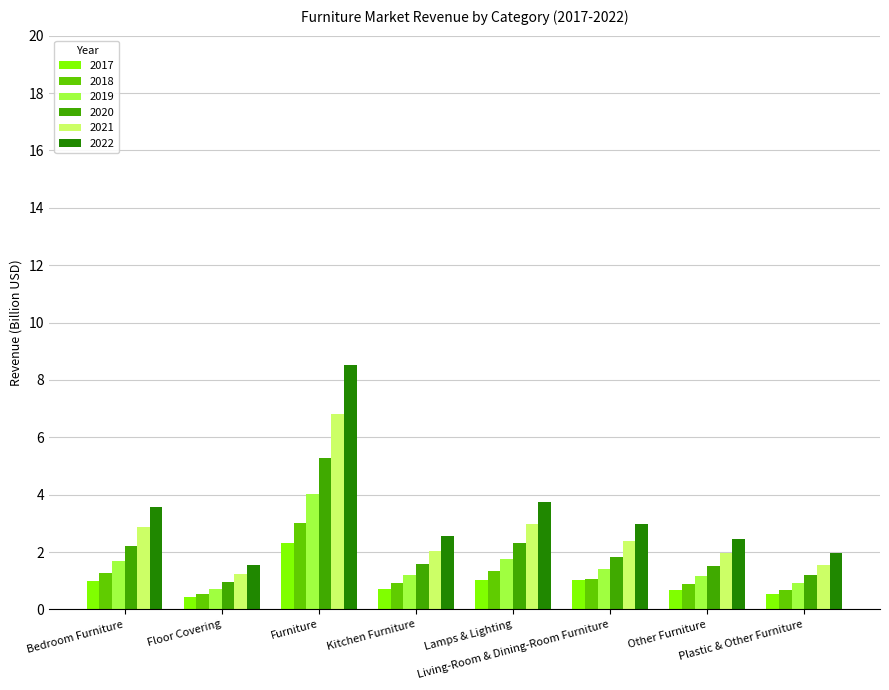

Which category has the highest value in the 2021 series?

Furniture